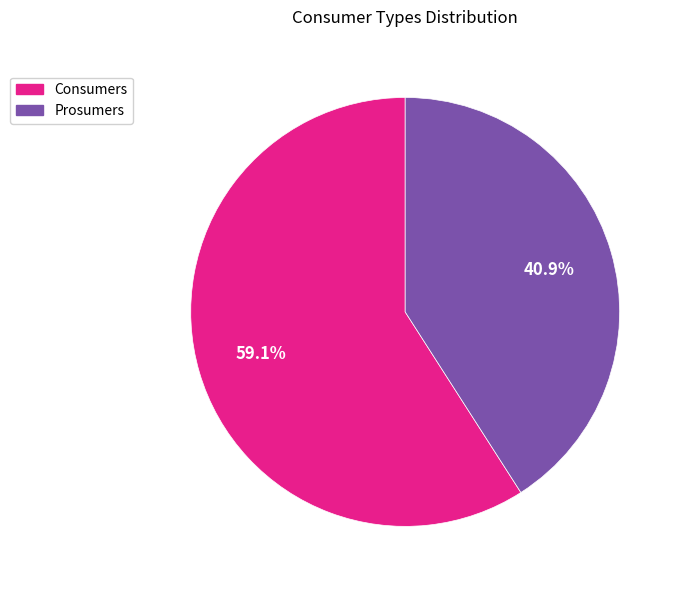

How many segments does this pie chart have?

2